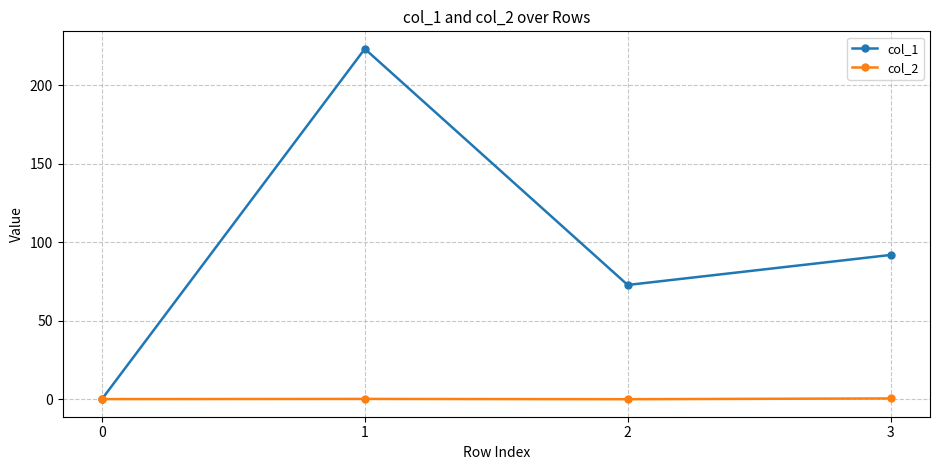

List the series in order of their overall mean, highest first.

col_1, col_2